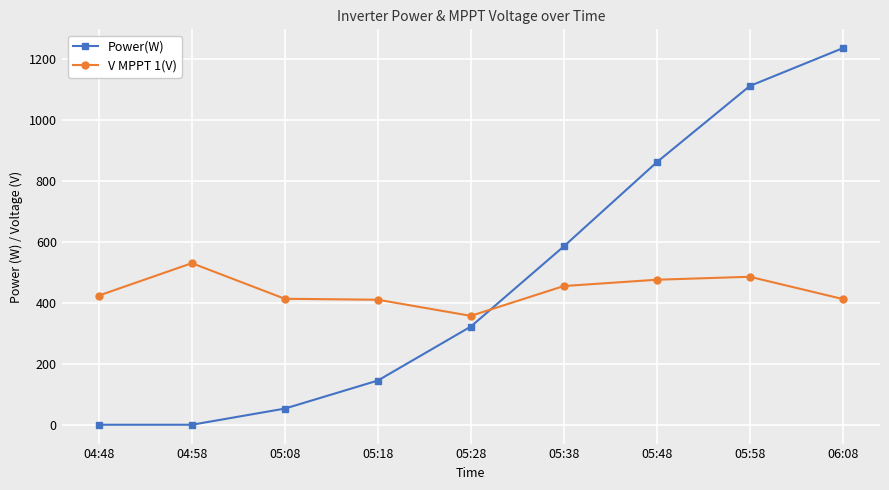

What is the average value of the V MPPT 1(V) series?

440.2